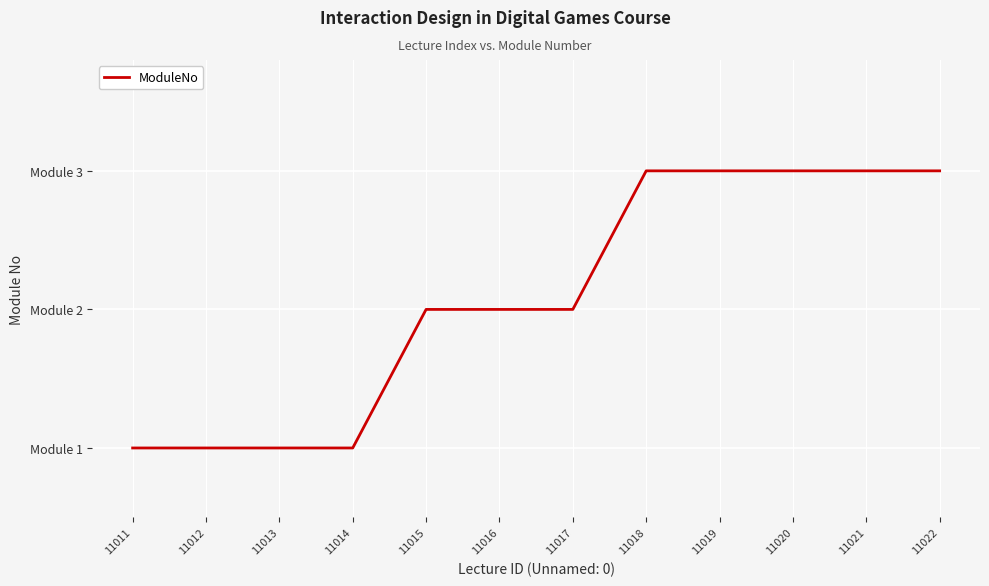

What value does the data have at 11022?

3